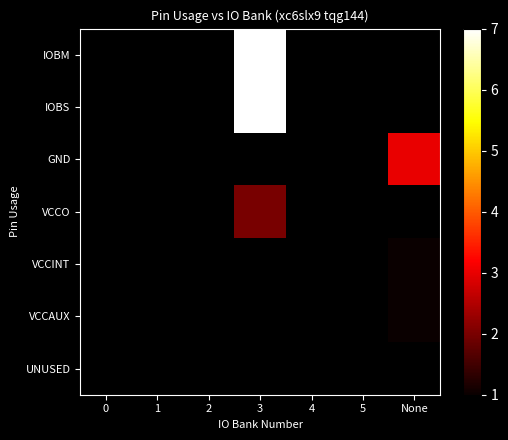

What is the smallest value displayed?

1.0